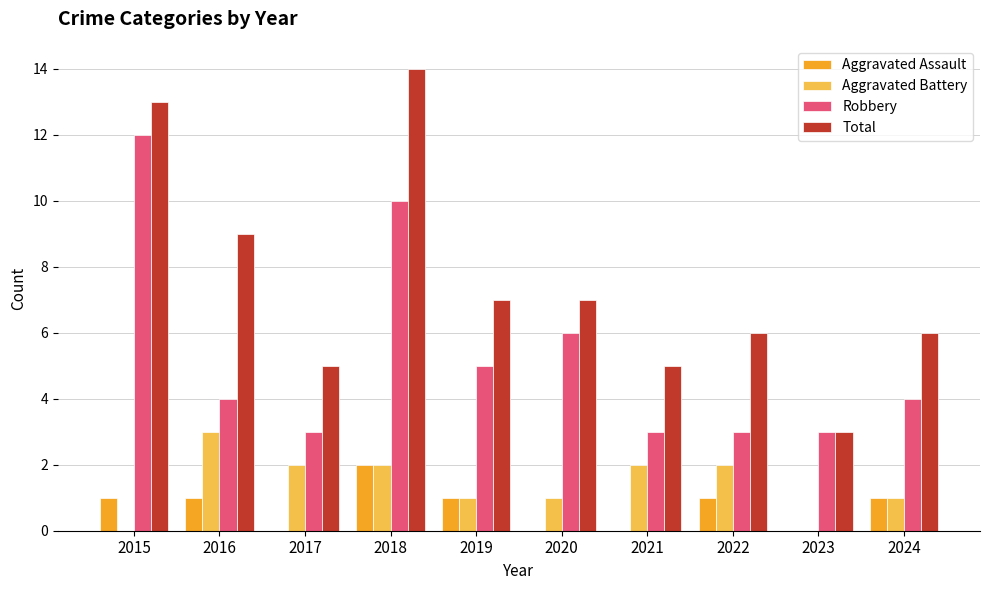

The Robbery series shows 2 at 2017. True or false?

False